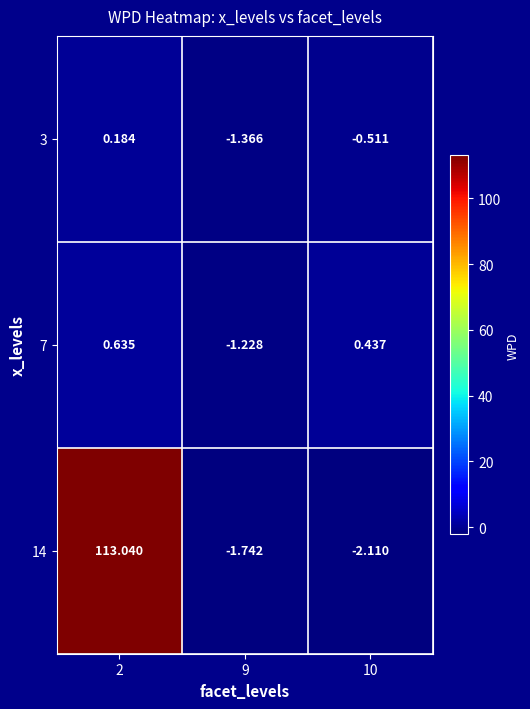

Is the value of 14 at 9 greater than the value of 3 at 9?

No